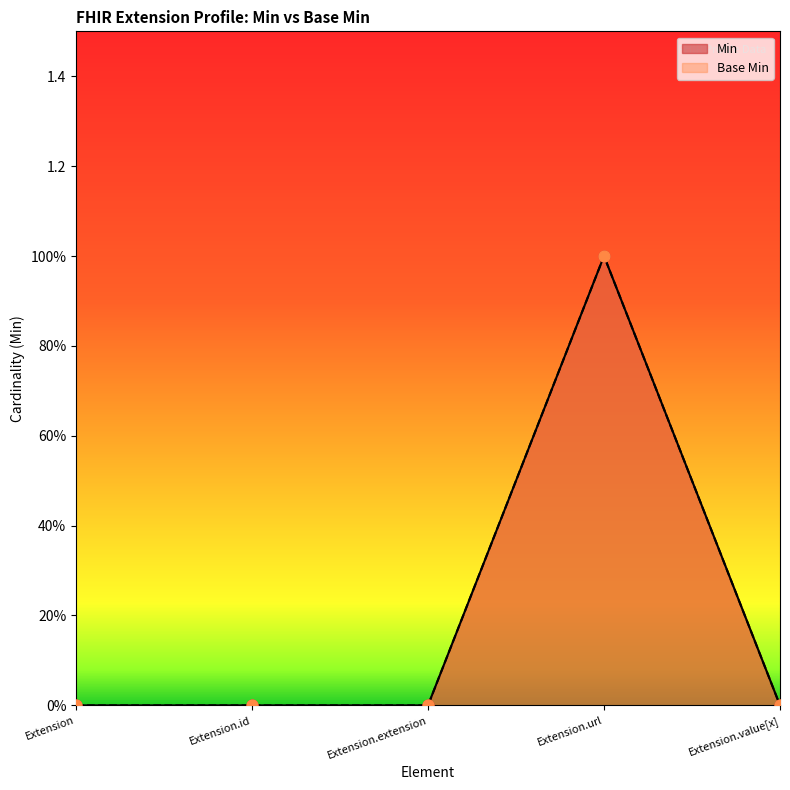

Which series reaches the minimum Y coordinate?

Min